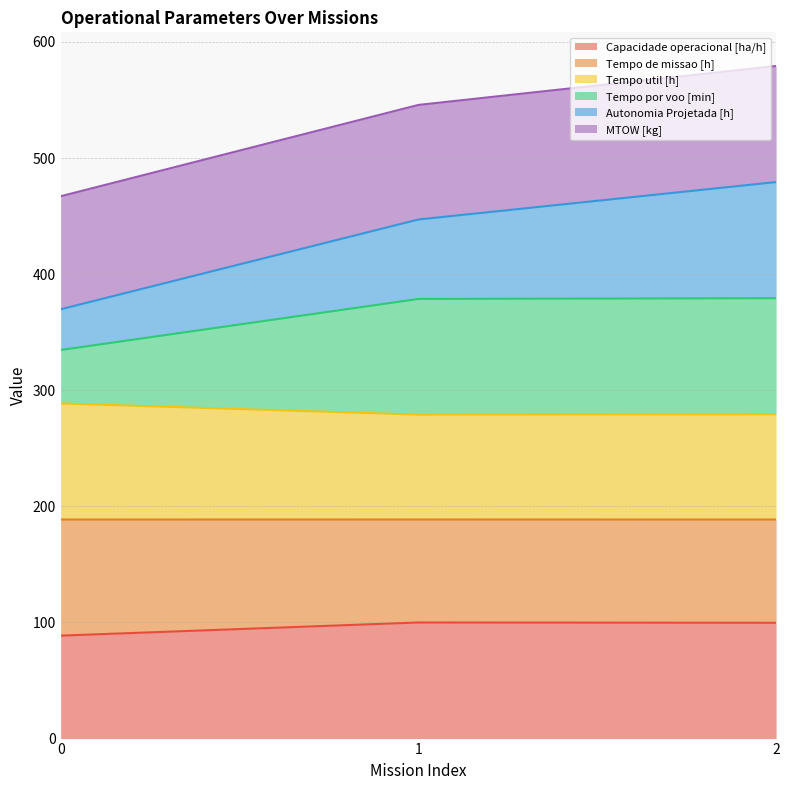

What is the maximum value for Capacidade operacional [ha/h]?

100.0